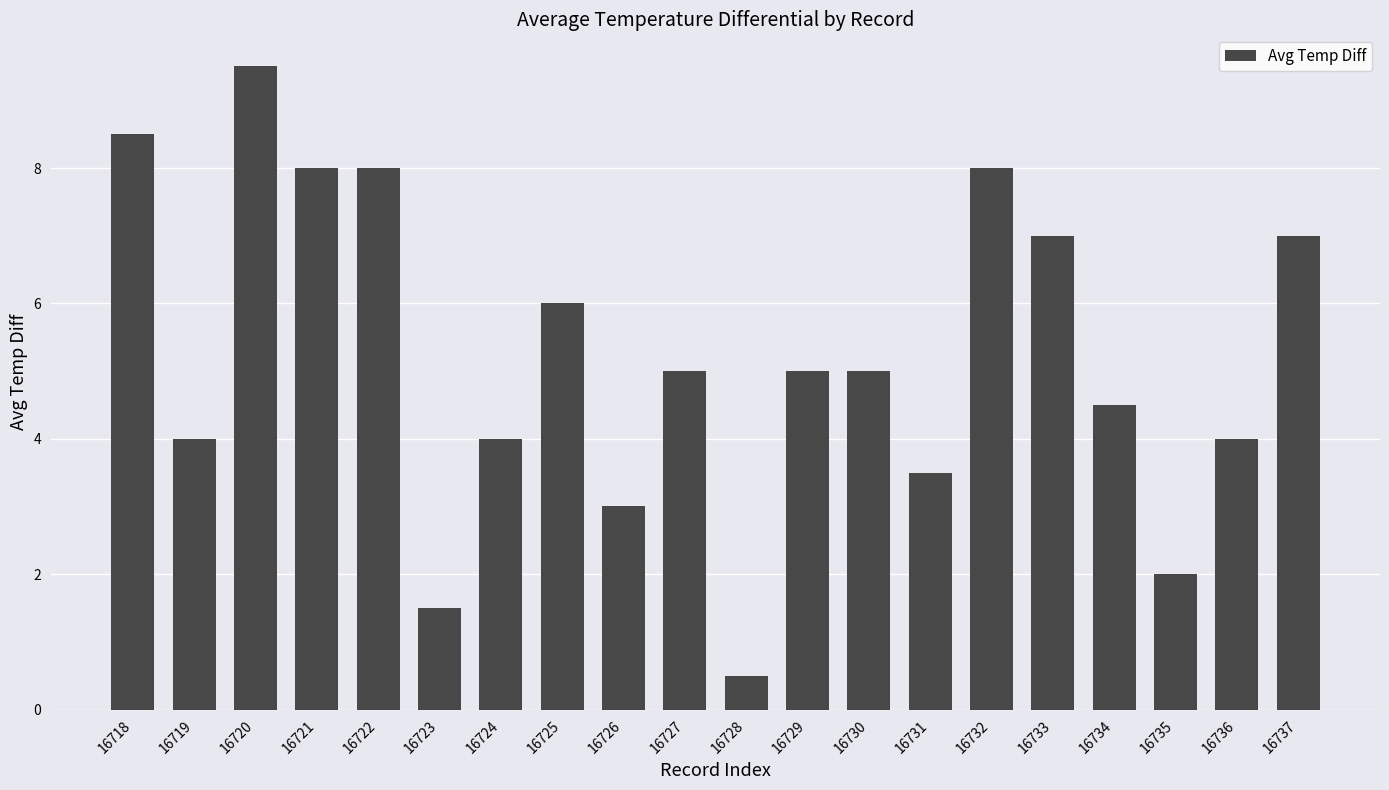

Reading right to left, what are all the values shown in this chart?

16737=7.0	16736=4.0	16735=2.0	16734=4.5	16733=7.0	16732=8.0	16731=3.5	16730=5.0	16729=5.0	16728=0.5	16727=5.0	16726=3.0	16725=6.0	16724=4.0	16723=1.5	16722=8.0	16721=8.0	16720=9.5	16719=4.0	16718=8.5